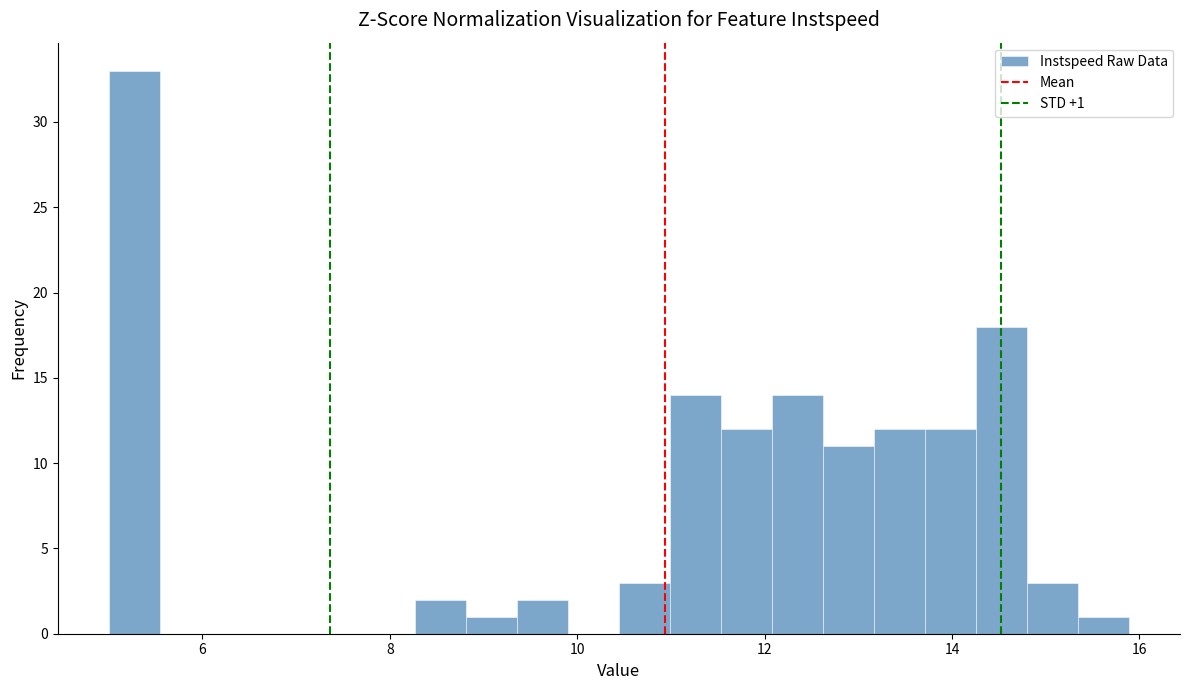

Around what value on the x-axis is the tallest bar? Give the approximate position of its centre, as read against the axis.

5.2